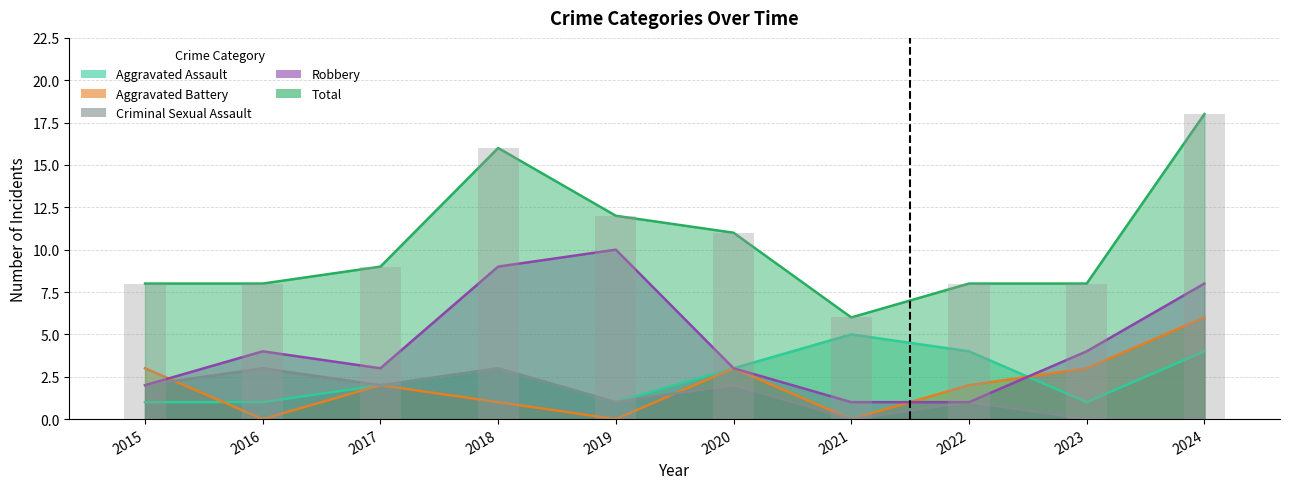

At 2015, list the series in order from smallest to largest.

Aggravated Assault, Criminal Sexual Assault, Robbery, Aggravated Battery, Total